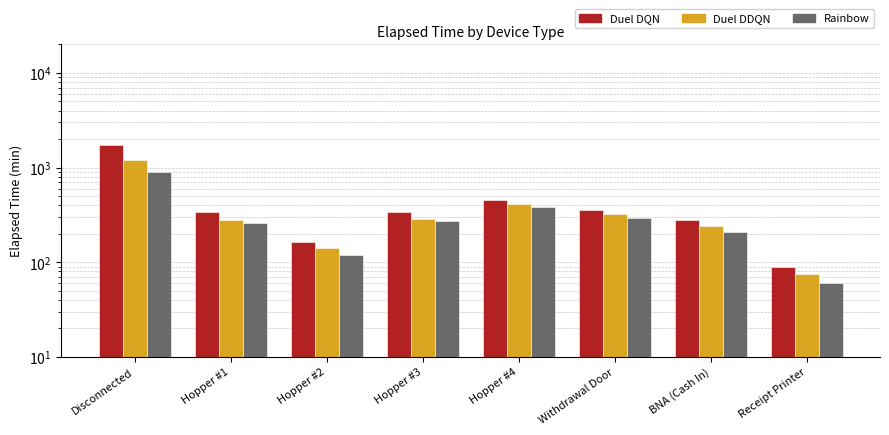

Reading left to right, what are all the values shown in this chart?

Duel DQN: 1732	337	163	338	453	360	277	90
Duel DDQN: 1200	280	140	290	410	320	240	75
Rainbow: 900	260	120	270	380	295	210	60